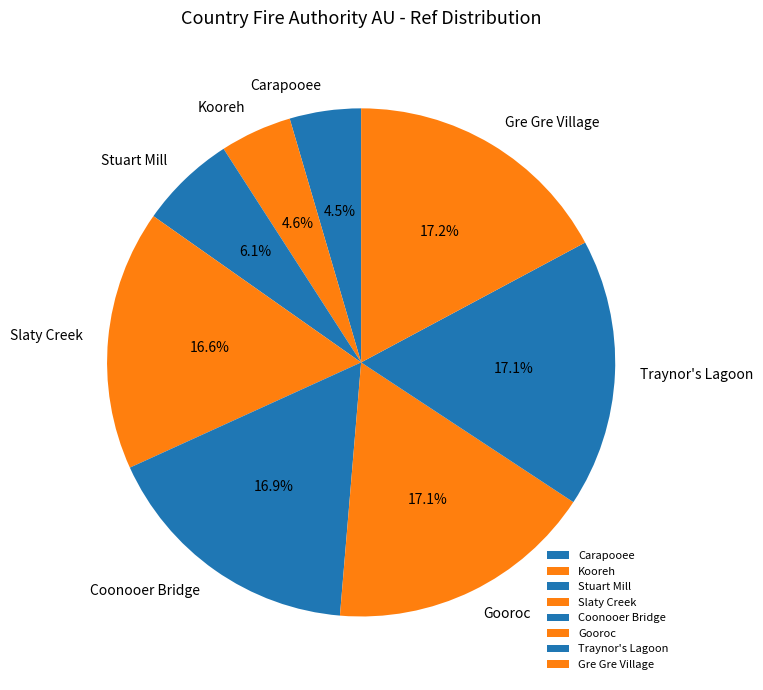

To the nearest percent, what portion does Gre Gre Village represent?

17%